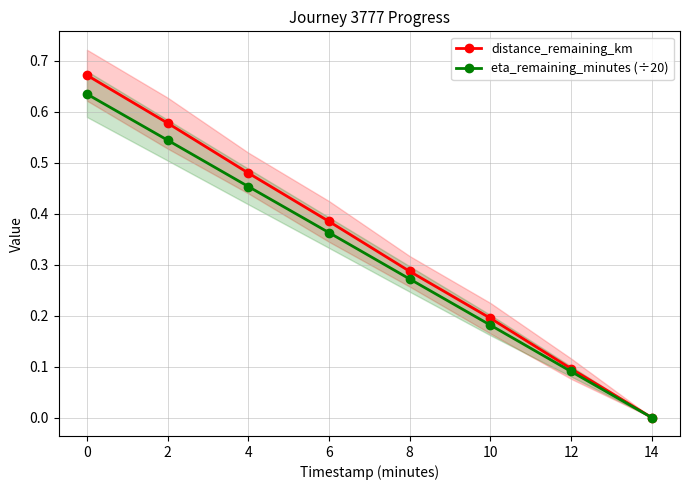

What is the difference between the maximum and second lowest values in the distance_remaining_km series?

0.6